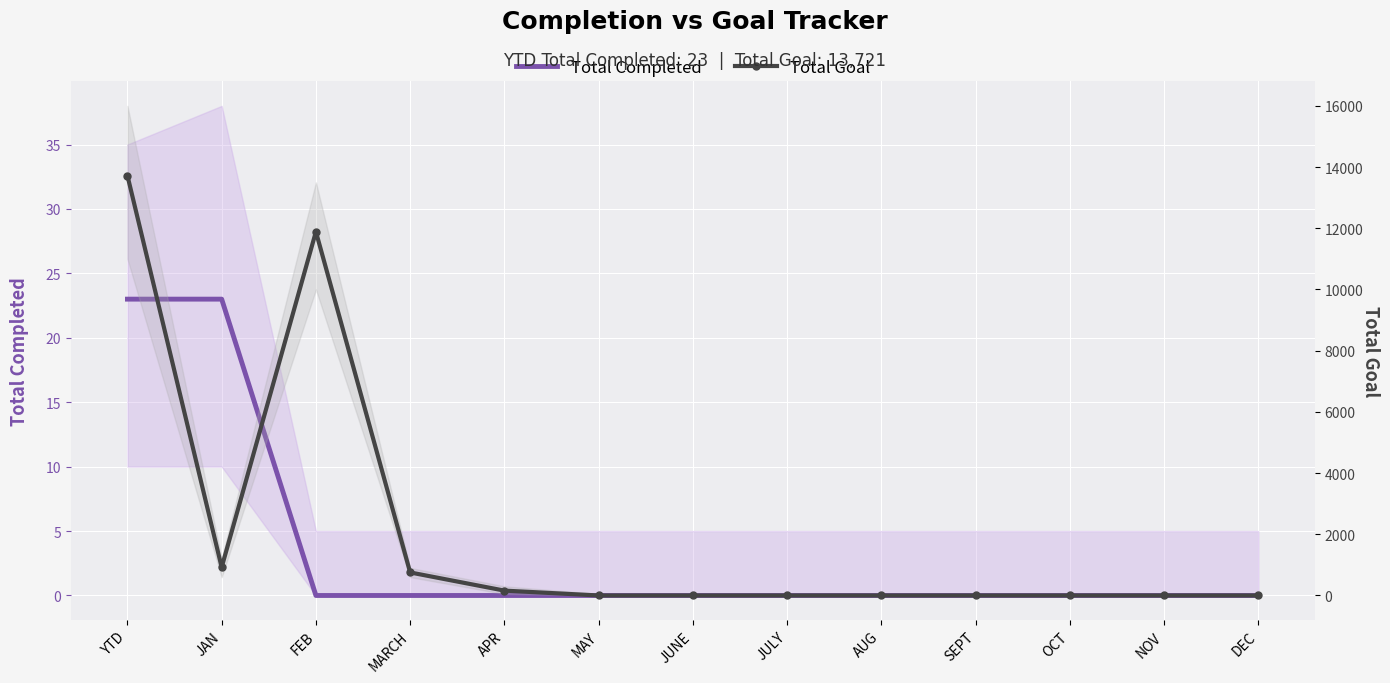

How many values in the Total Goal series exceed 0?

5